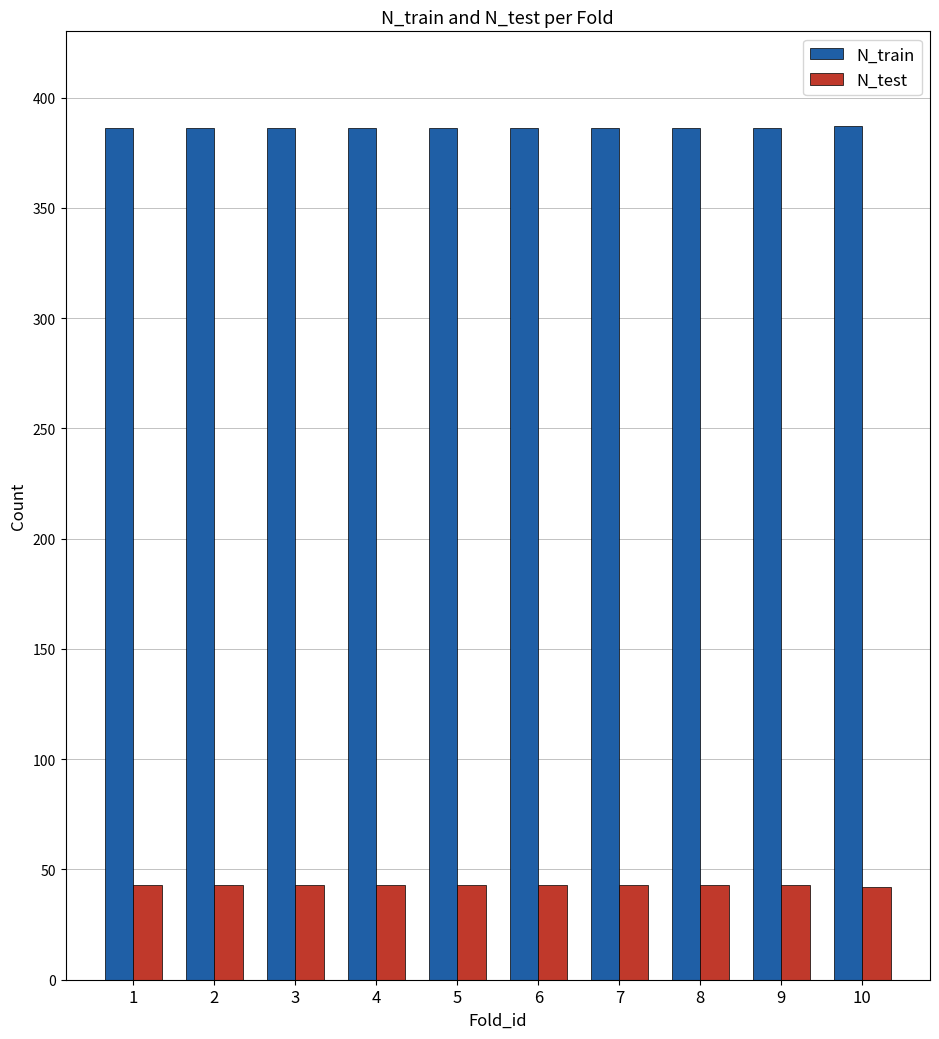

The value of N_train at 5 is 263. True or false?

False